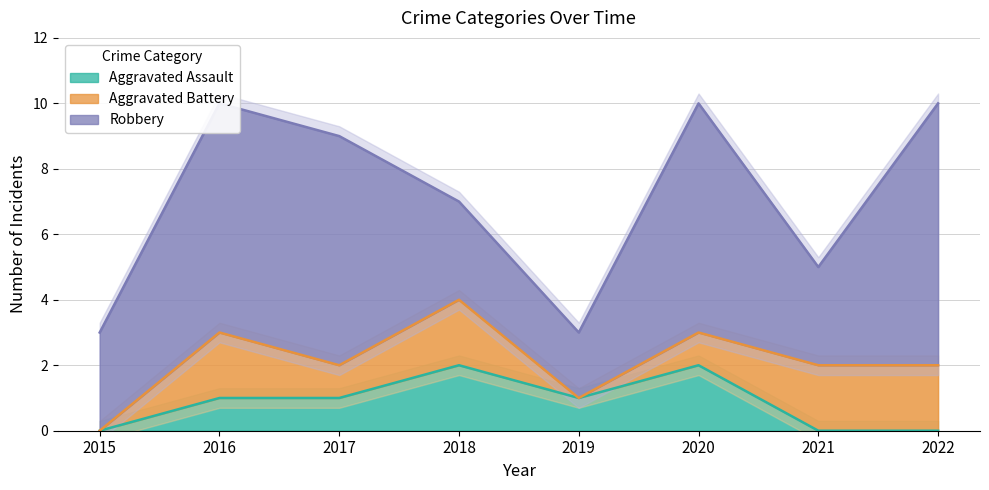

True or false: Aggravated Battery has a value of 2 at 2018.

True